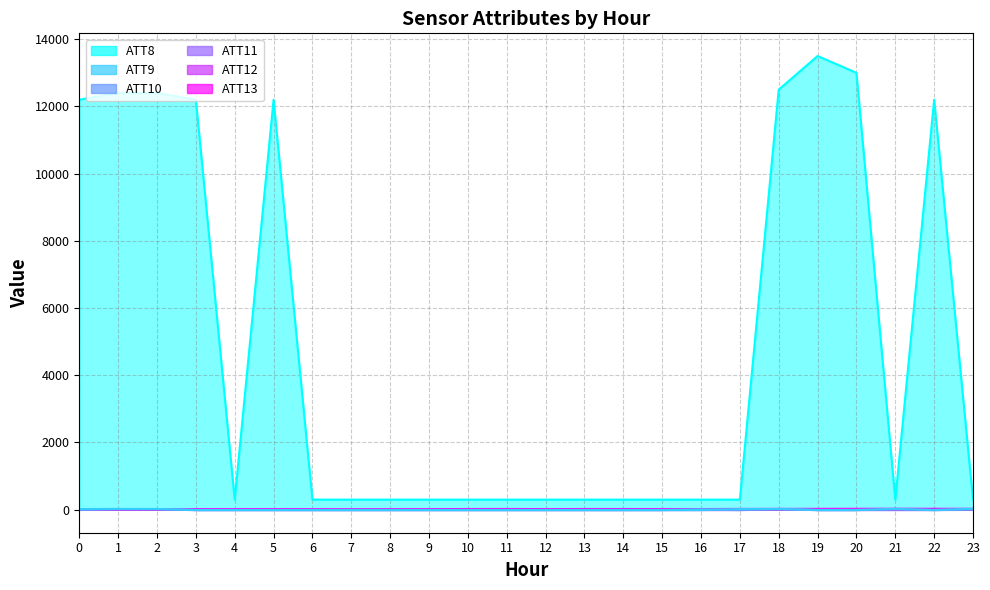

The ATT12 series shows 3.4 at 19. True or false?

True